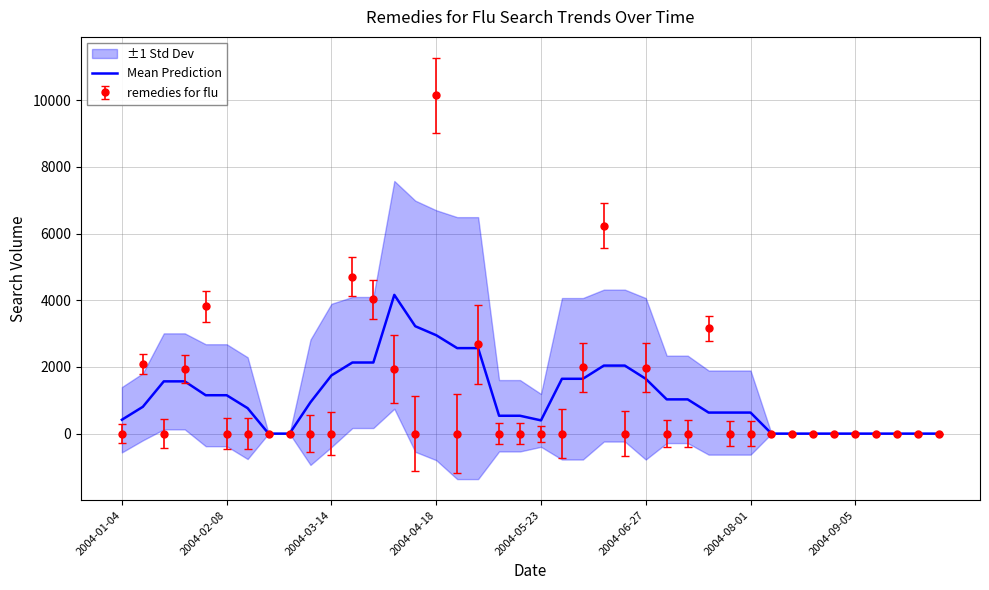

The value at 24 is 2039.7. True or false?

True